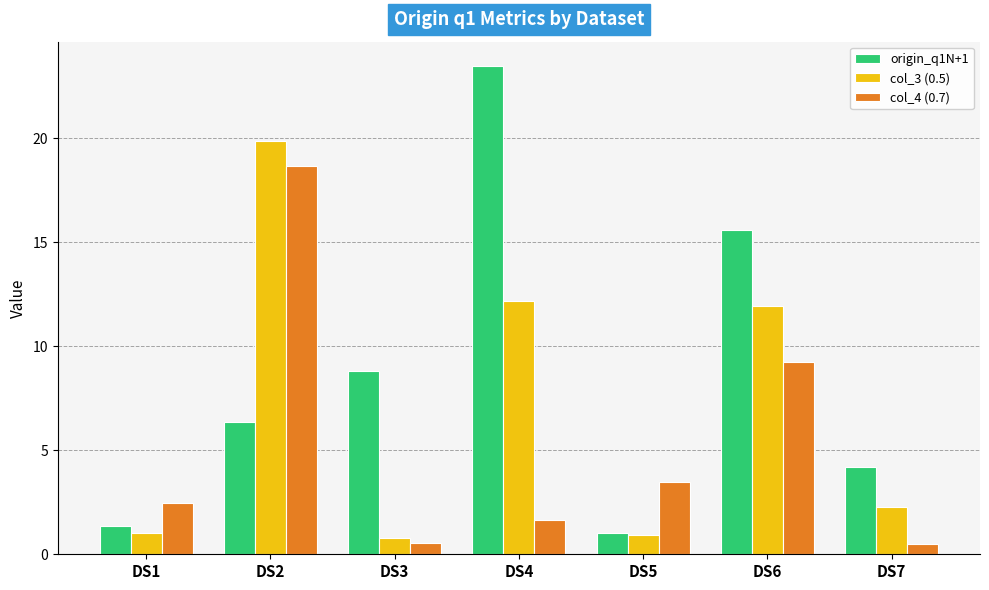

How many data points in col_3 (0.5) are less than 2?

3